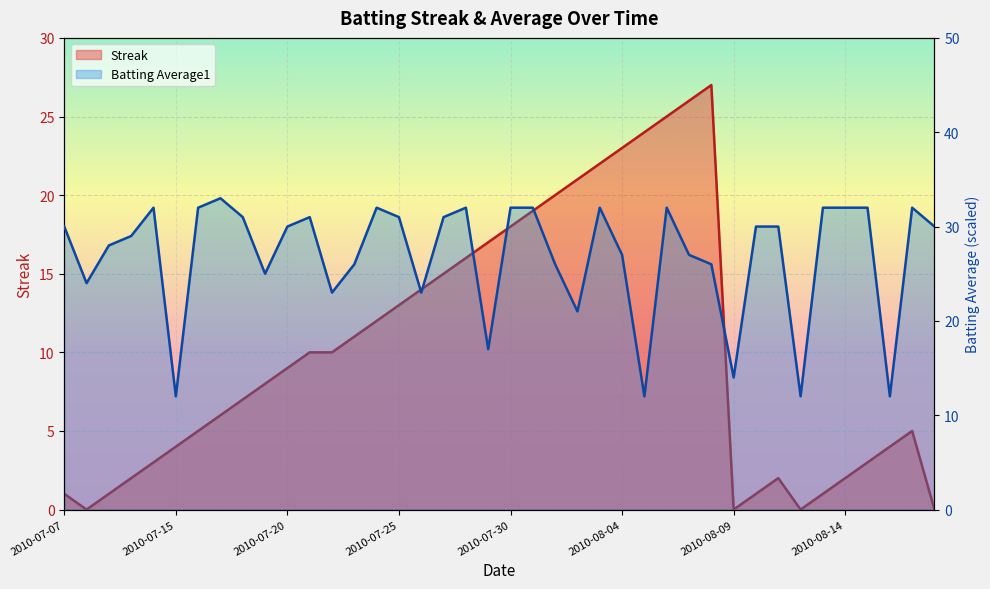

What are all the series names shown in the legend?

Streak, Batting Average1